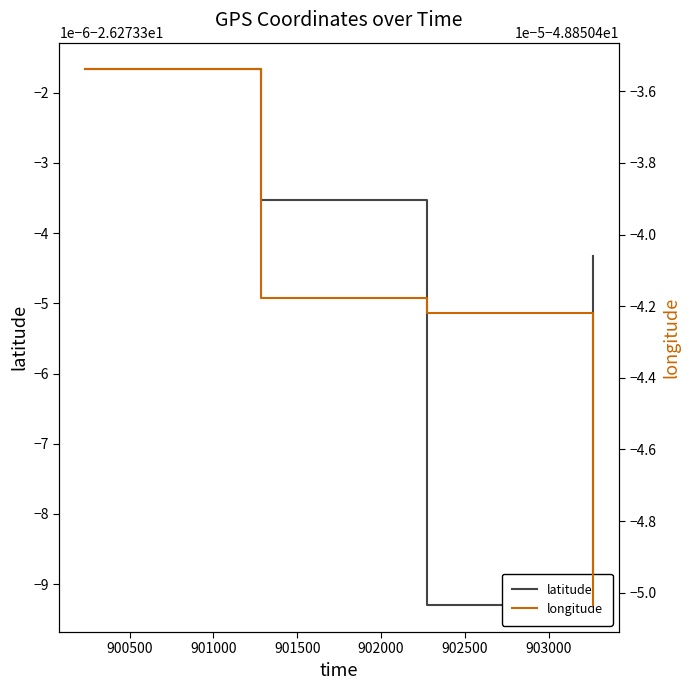

Which series has the largest total across all categories?

latitude